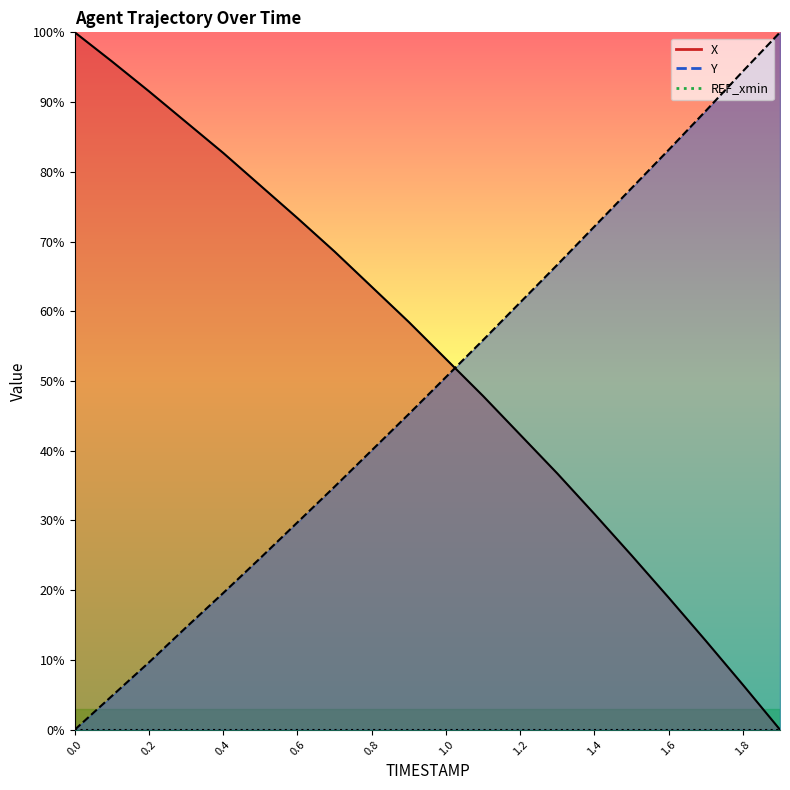

What is the difference between the maximum and minimum values in the X series?

100.0